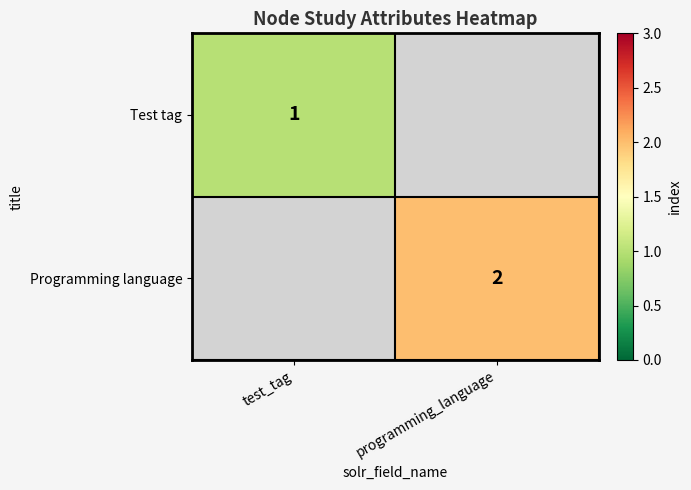

Is it true that Test tag equals 1 at test_tag?

True